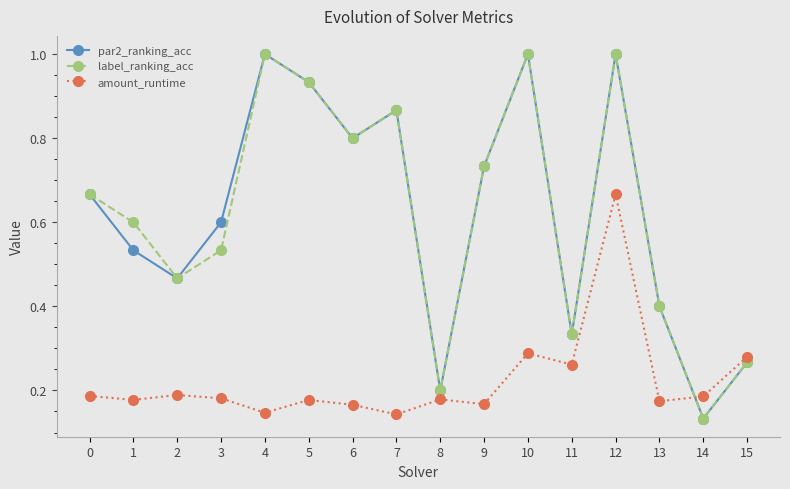

How many data points does each series have?

16